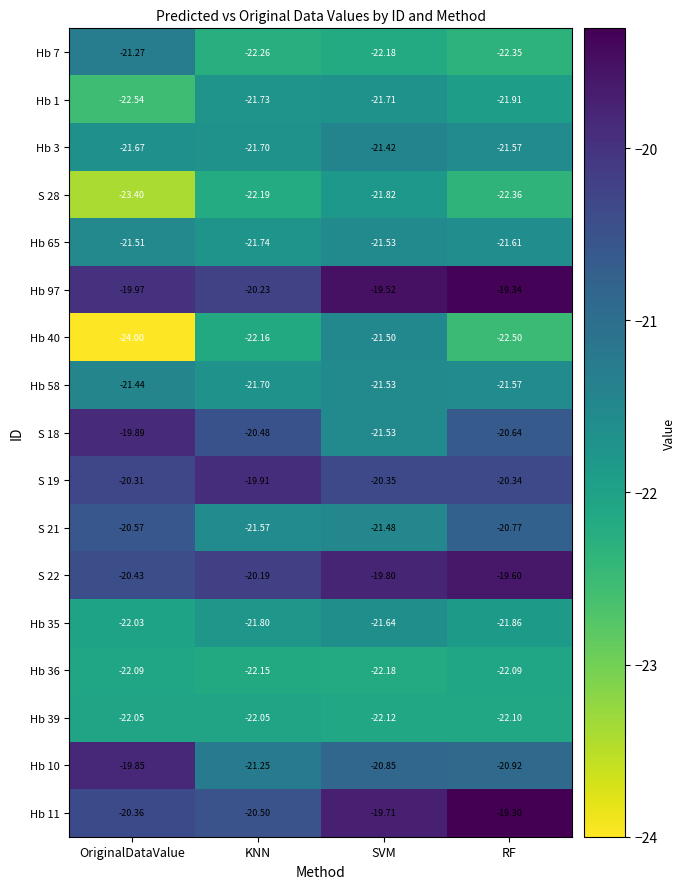

Which series has the largest total across all categories?

Hb 97